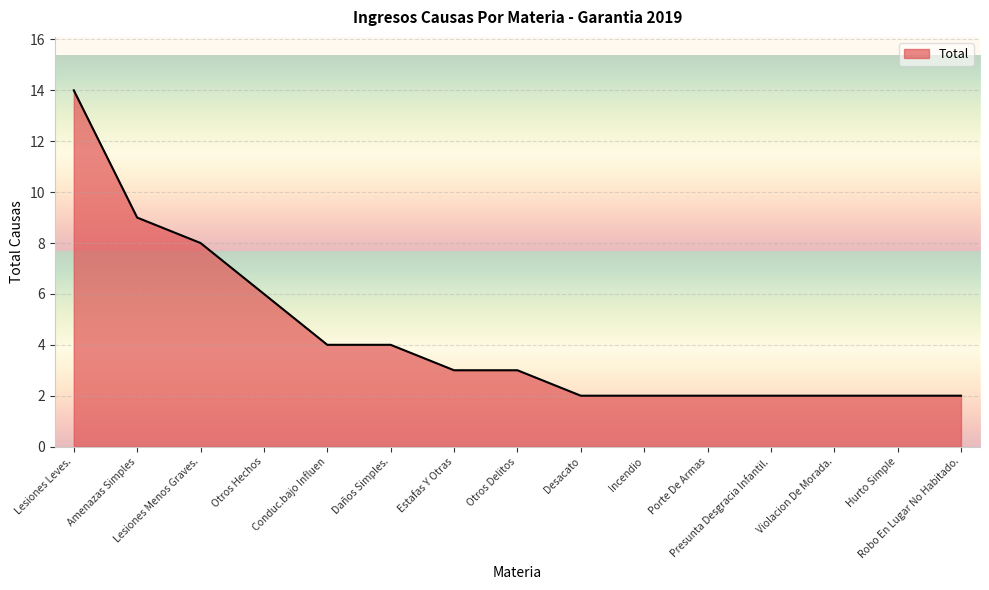

What is the maximum value shown in the chart?

14